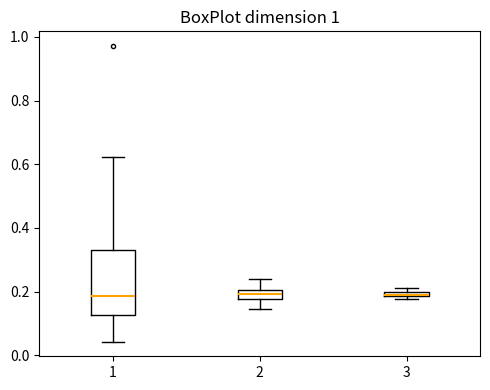

Which box is the tallest, from its lower edge to its upper edge?

1